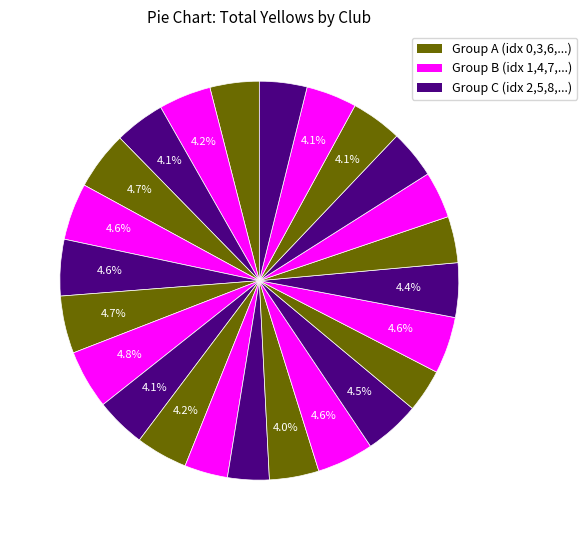

Rank the categories by value from highest to lowest.

Doncaster, Bradford, Crewe, Colchester, Notts County, Milton Keynes Dons, Crawley Town, Morecambe, Salford, AFC Wimbledon, Gillingham, Tranmere, Walsall, Barrow, Forest Green, Mansfield, Accrington, Swindon, Wrexham, Sutton, Stockport, Grimsby, Newport County, Harrogate